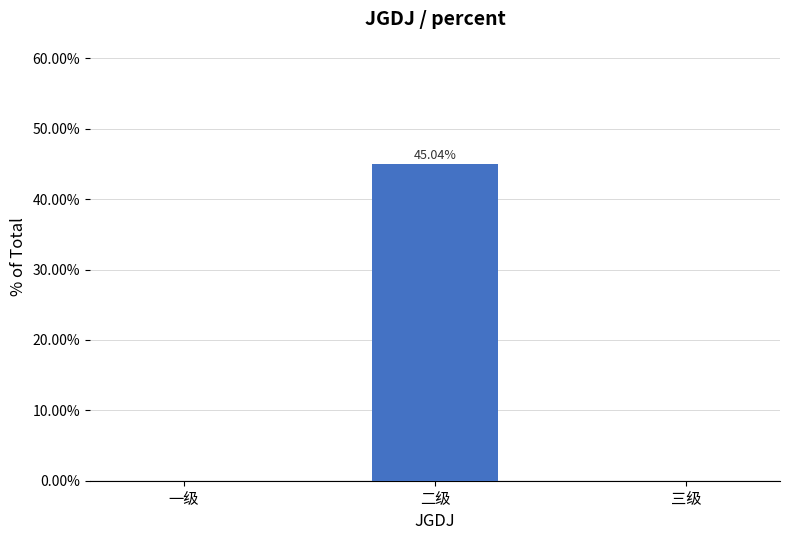

At which label is the value closest to 0?

一级